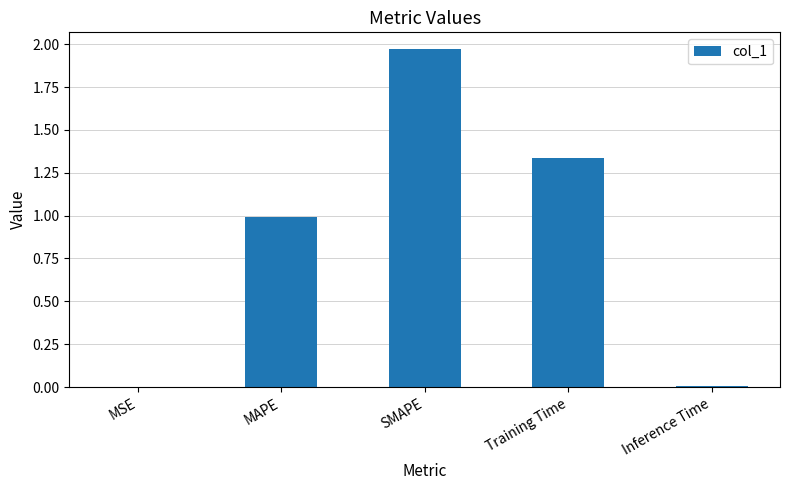

Between Inference Time and SMAPE, which is larger?

SMAPE